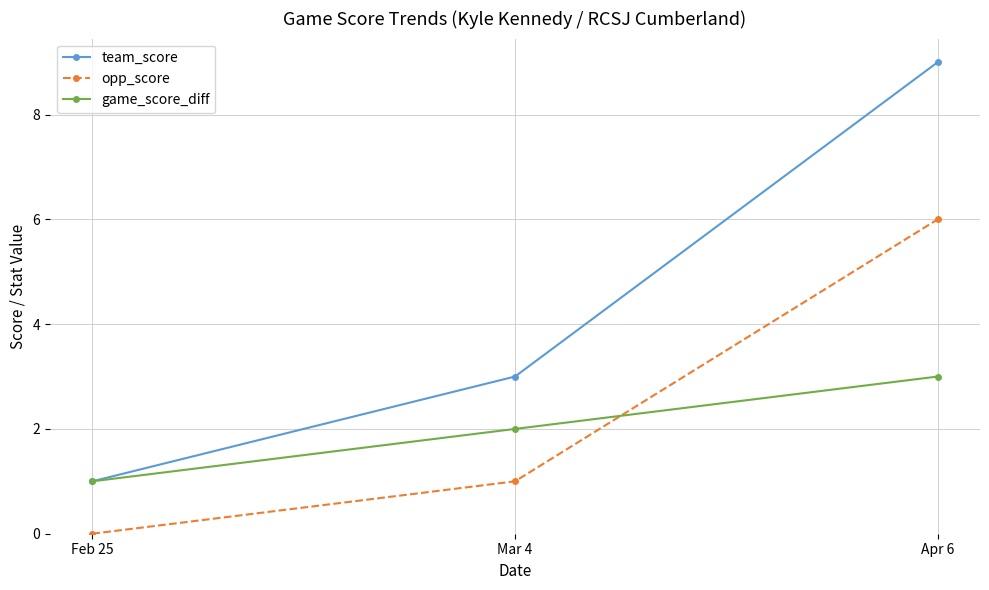

Does the chart have visible grid lines?

Yes